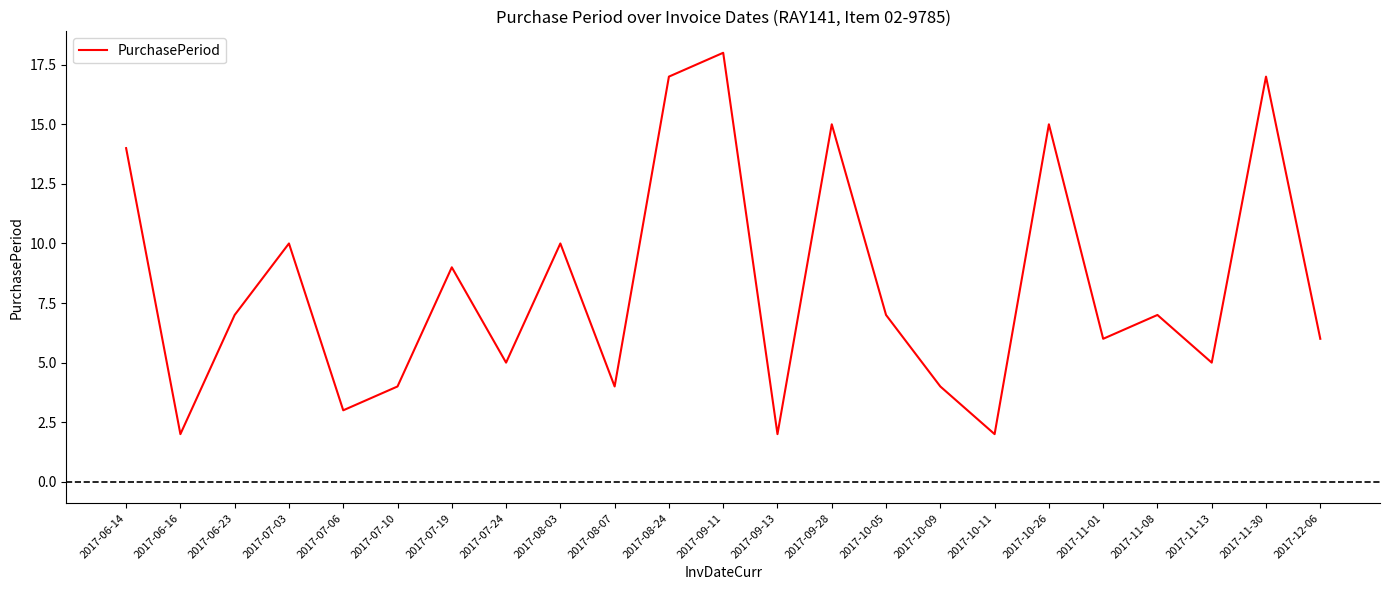

Which has a higher value, 2017-07-06 or 2017-06-23?

2017-06-23